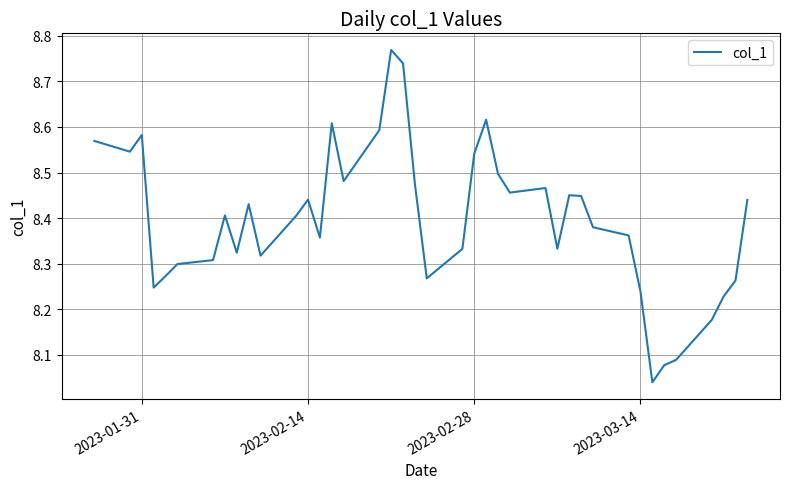

Is it true that the value at 2023-01-31 is 2.3?

False